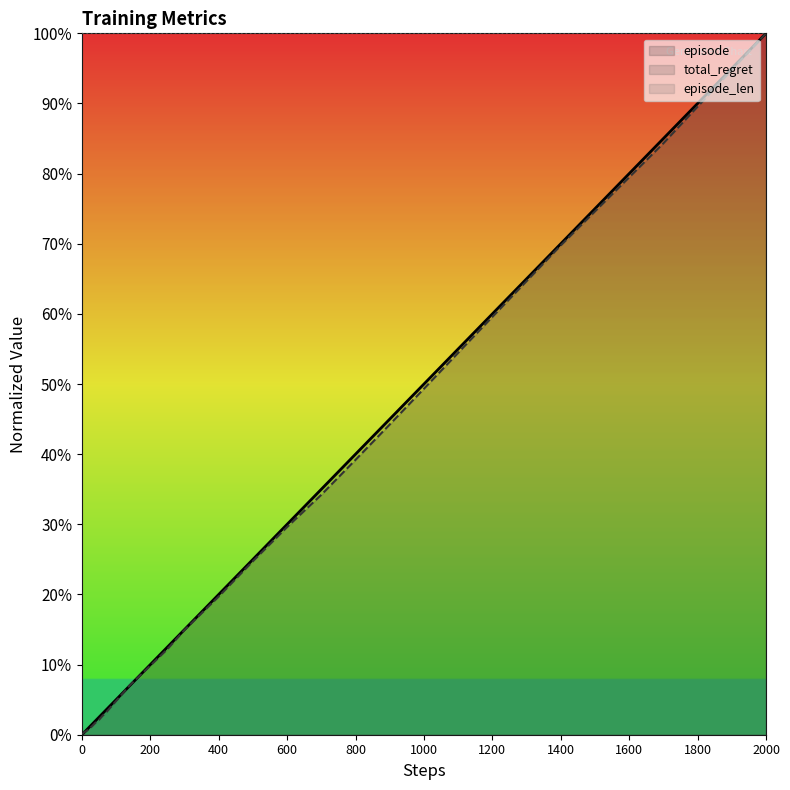

The total_regret series shows 49.3 at 1000. True or false?

True